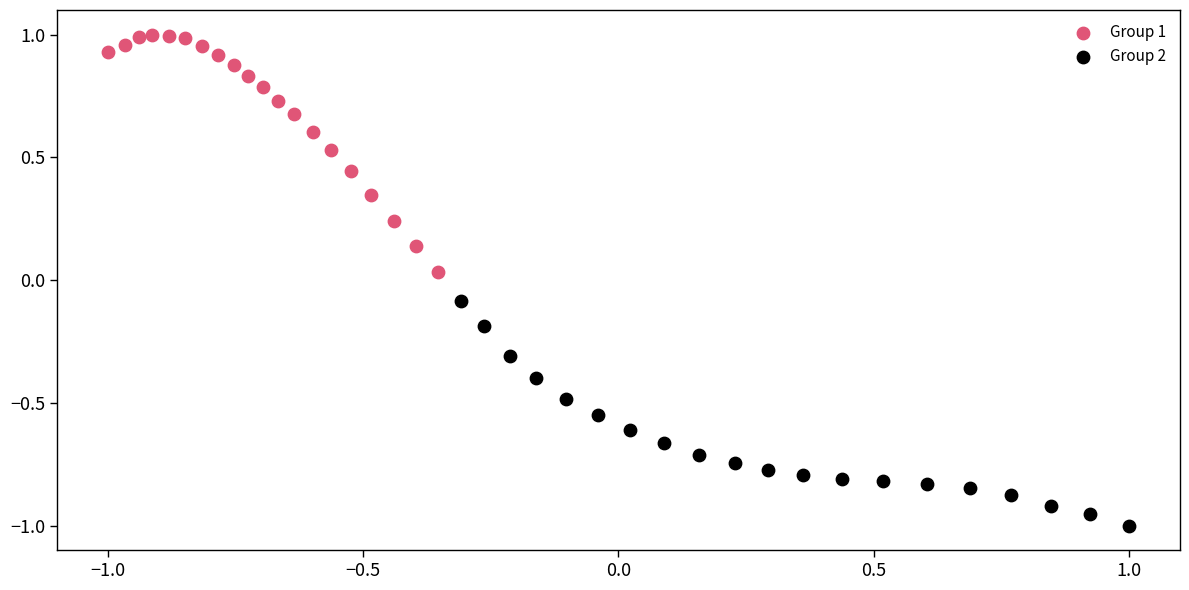

Which series reaches the minimum Y coordinate?

Group 2